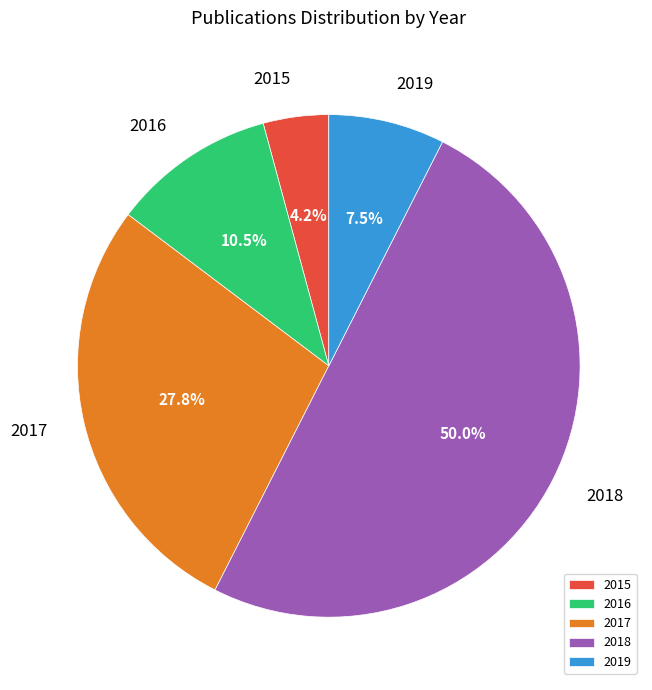

Is 2017 the majority of the pie?

No